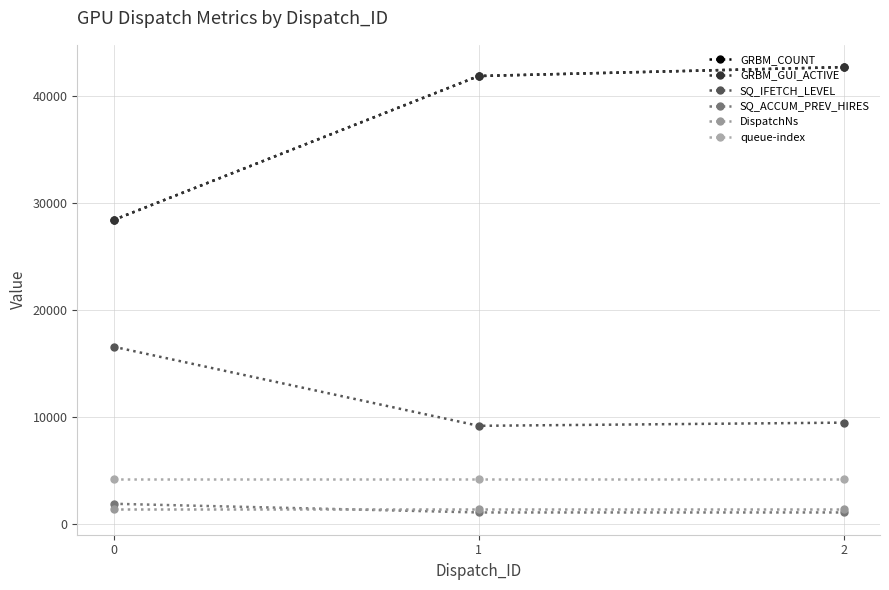

True or false: queue-index has a value of 2459.8 at 0.

False